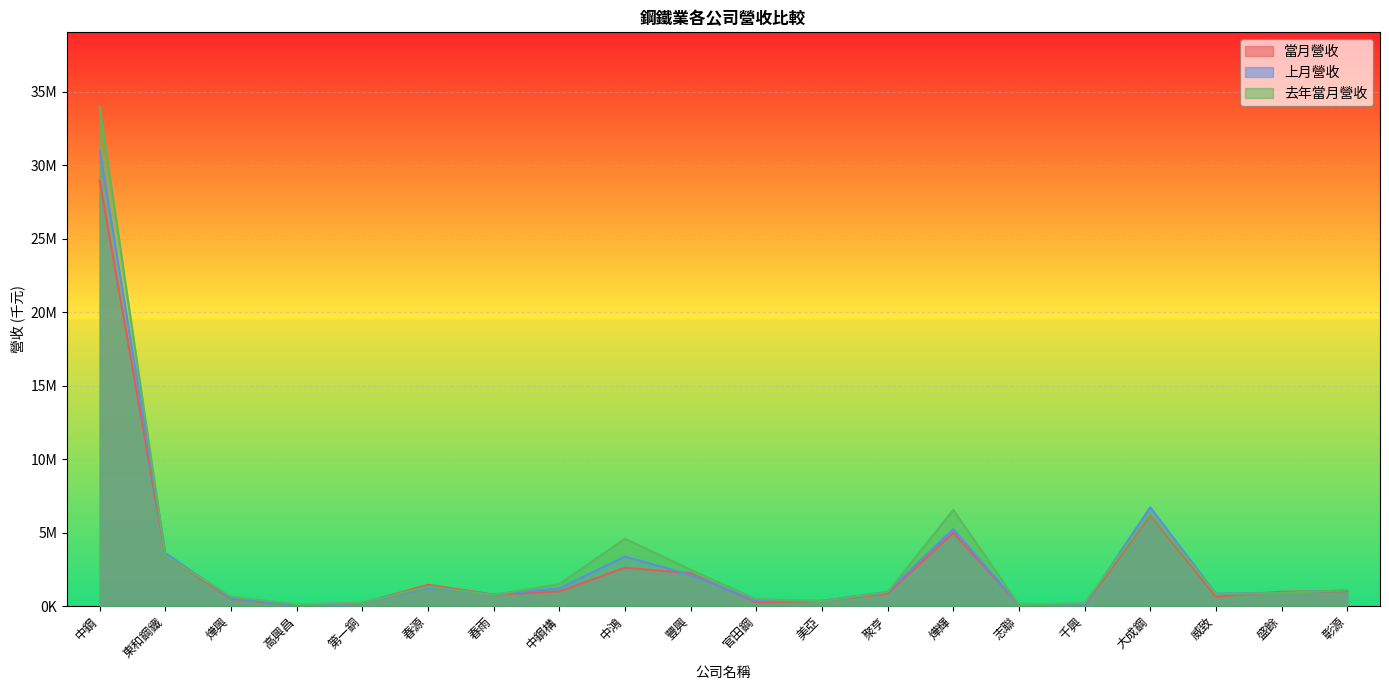

Reading right to left, list all the values displayed in this chart.

當月營收: 彰源=1020737	盛餘=981521	威致=646945	大成鋼=6209521	千興=49104	志聯=103291	燁輝=4991442	聚亨=850570	美亞=360469	官田鋼=256471	豐興=2238412	中鴻=2614929	中鋼構=999719	春雨=786366	春源=1457725	第一銅=212677	高興昌=74979	燁興=503784	東和鋼鐵=3457242	中鋼=28930655
上月營收: 彰源=1067633	盛餘=920995	威致=852825	大成鋼=6725636	千興=60880	志聯=102934	燁輝=5239566	聚亨=975735	美亞=360736	官田鋼=369620	豐興=2123693	中鴻=3378074	中鋼構=1211400	春雨=793384	春源=1245053	第一銅=216261	高興昌=71043	燁興=542585	東和鋼鐵=3613822	中鋼=30997557
去年當月營收: 彰源=1094897	盛餘=888904	威致=835736	大成鋼=6321059	千興=207386	志聯=114982	燁輝=6546616	聚亨=944808	美亞=347870	官田鋼=484082	豐興=2480343	中鴻=4588367	中鋼構=1501867	春雨=764426	春源=1333468	第一銅=243687	高興昌=129388	燁興=651922	東和鋼鐵=3429505	中鋼=33937015